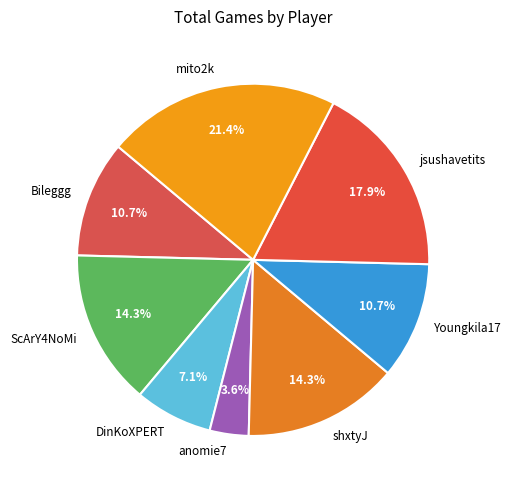

What portion of the pie excludes shxtyJ?

85.7%